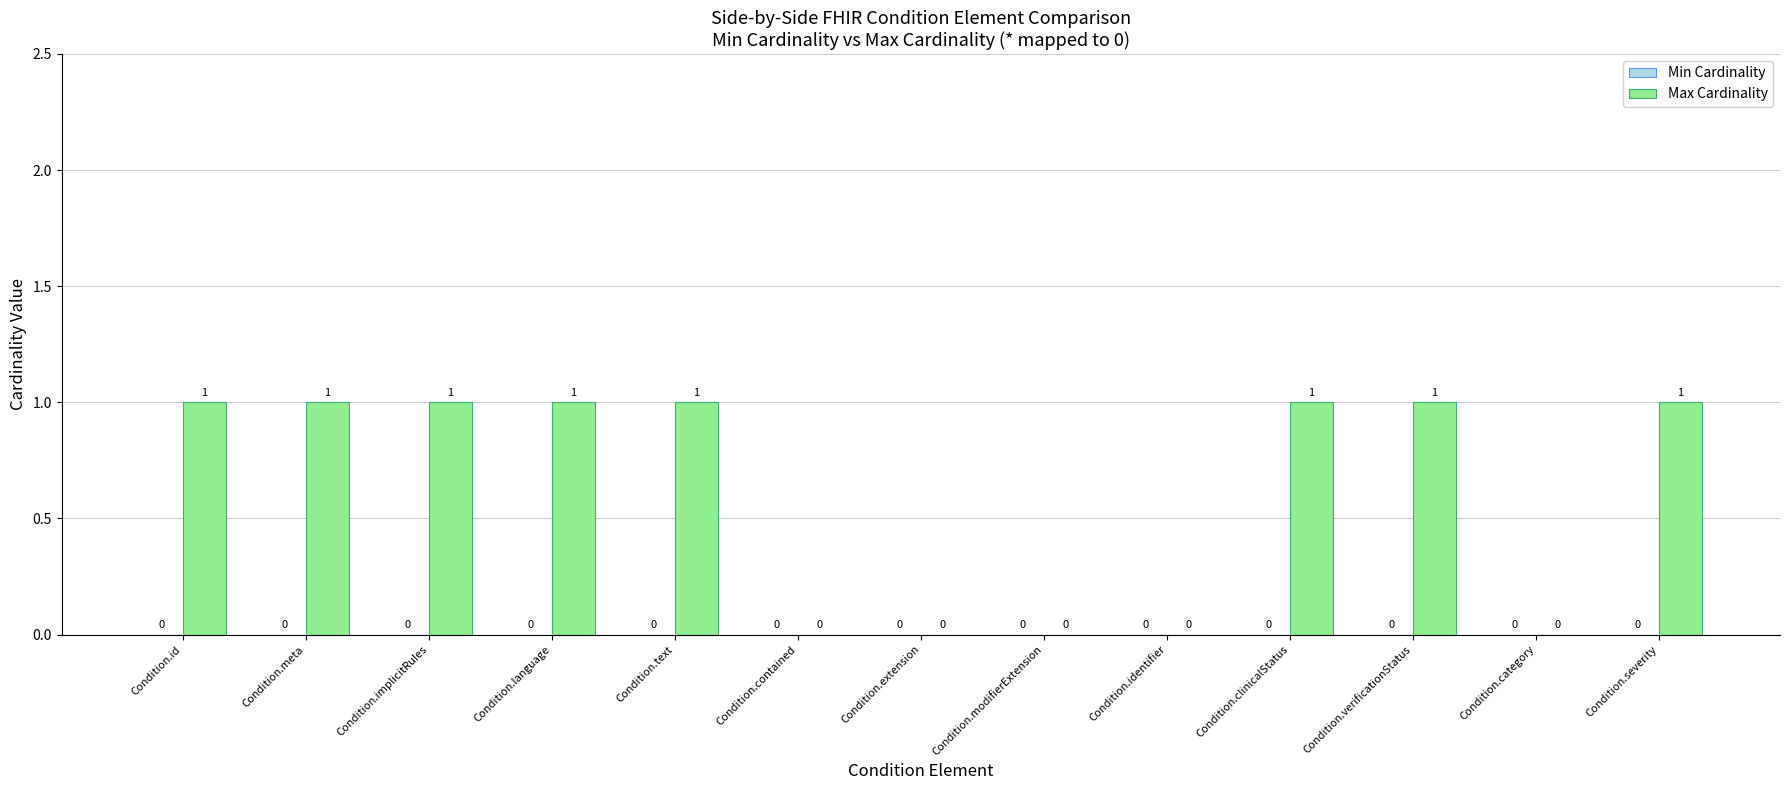

Reading left to right, transcribe all the data shown in this chart.

Condition.id=1	Condition.meta=1	Condition.implicitRules=1	Condition.language=1	Condition.text=1	Condition.contained=0	Condition.extension=0	Condition.modifierExtension=0	Condition.identifier=0	Condition.clinicalStatus=1	Condition.verificationStatus=1	Condition.category=0	Condition.severity=1